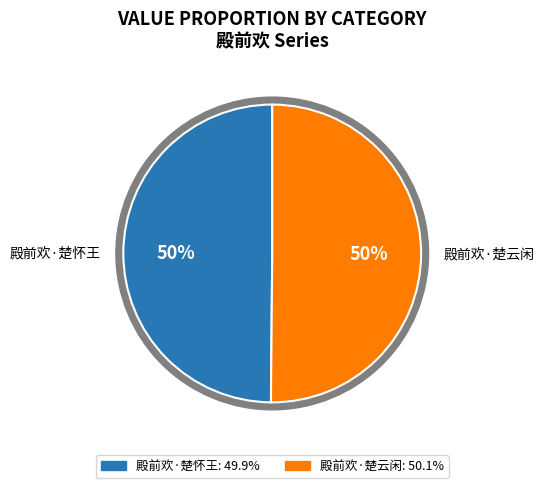

Is it true that 殿前欢·楚怀王 is 50% of the pie?

True